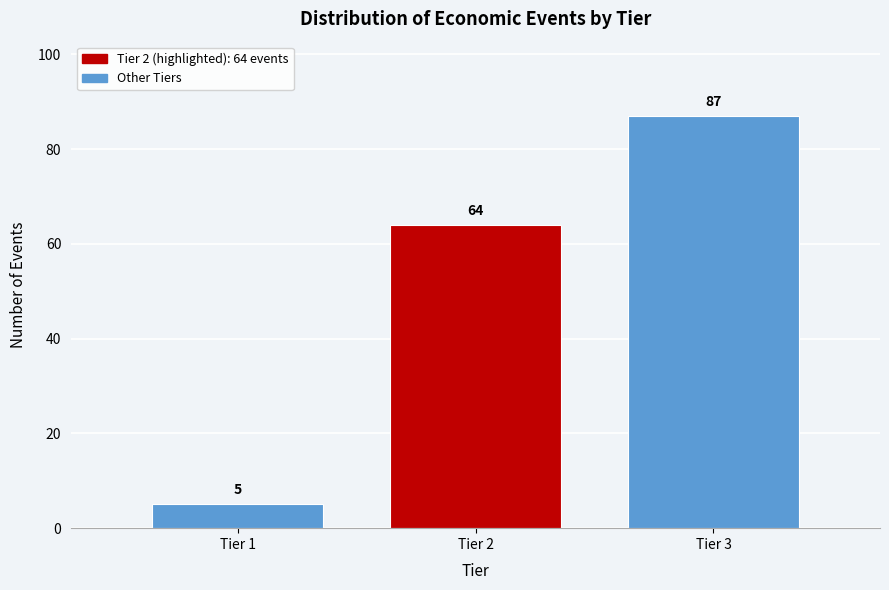

Reading right to left, list all the values displayed in this chart.

87	64	5